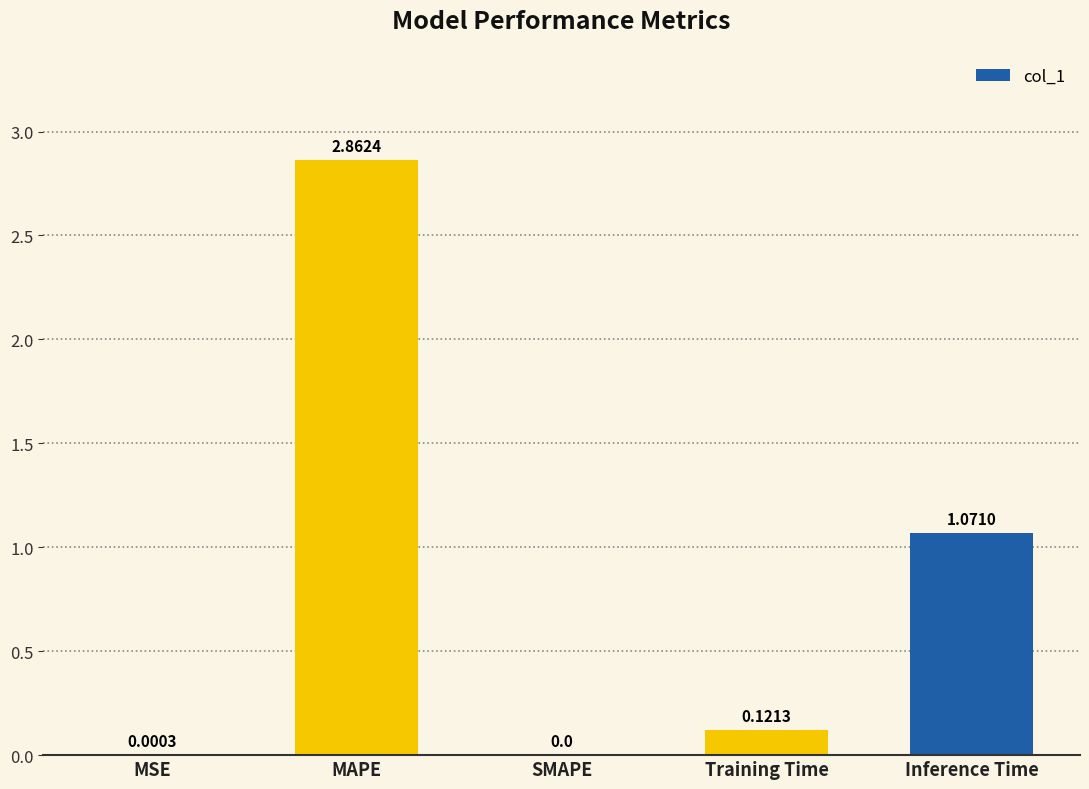

What is the sum of all values?

4.1